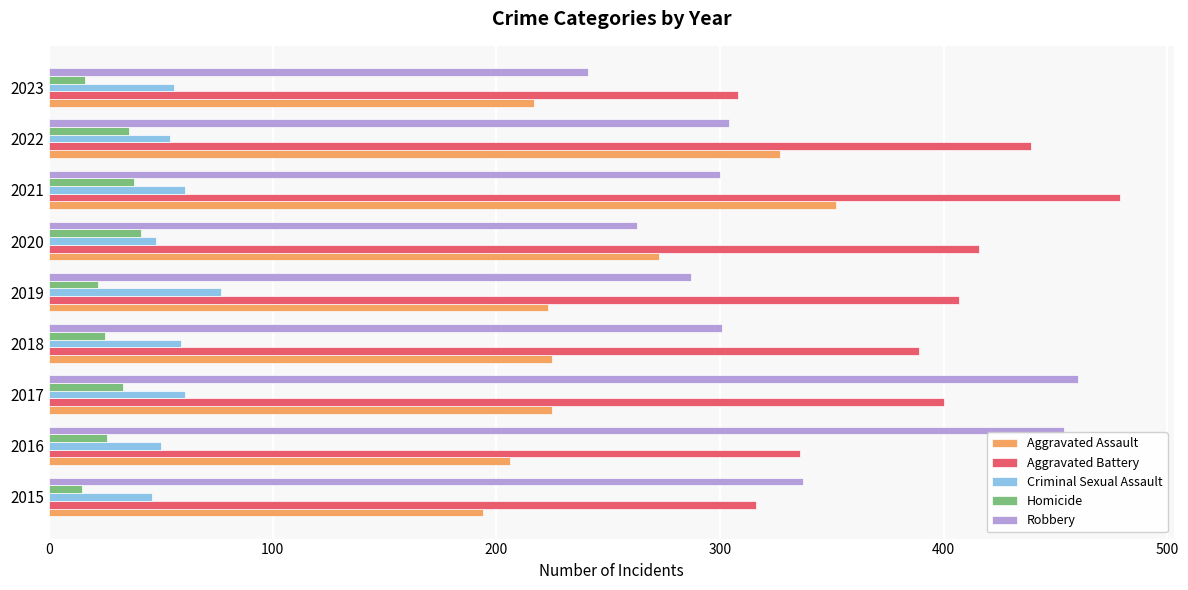

At how many categories does at least one series exceed 448?

3